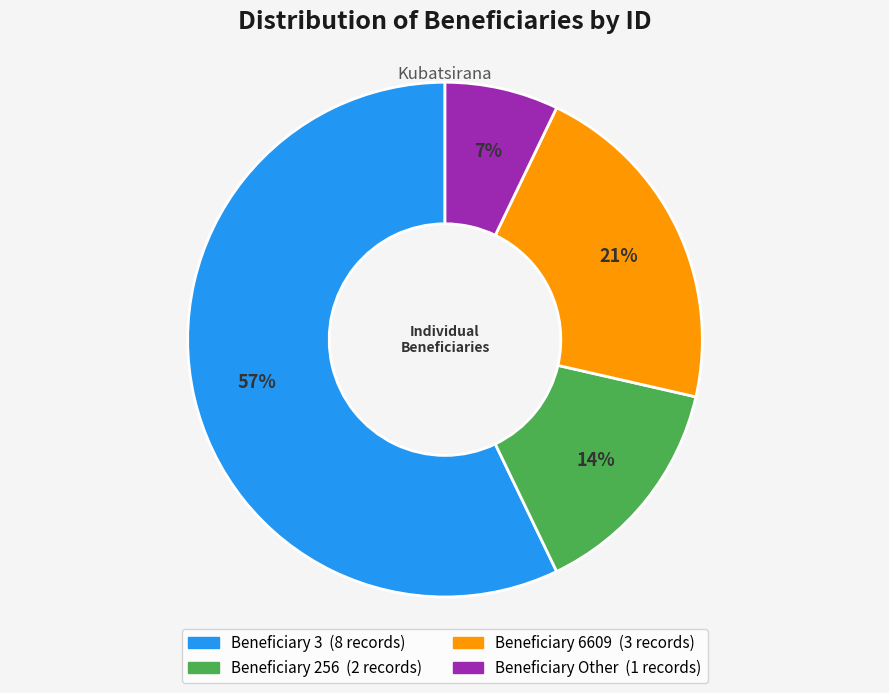

Does any single category account for the majority?

Yes